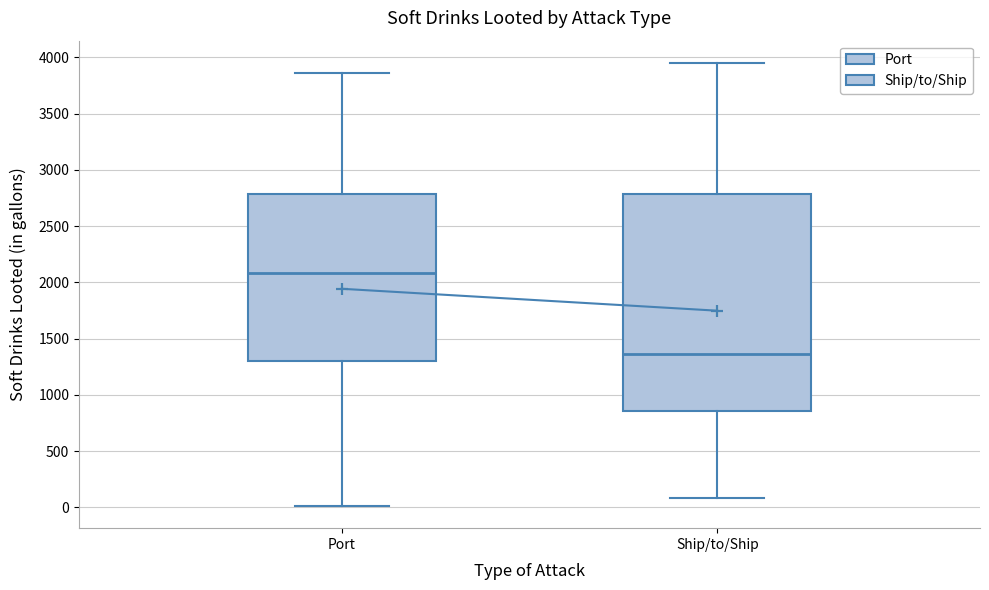

Where is the lower edge of the box for Ship/to/Ship on the y-axis? The values are not printed on the chart, so give them approximately, as read against the axis.

850